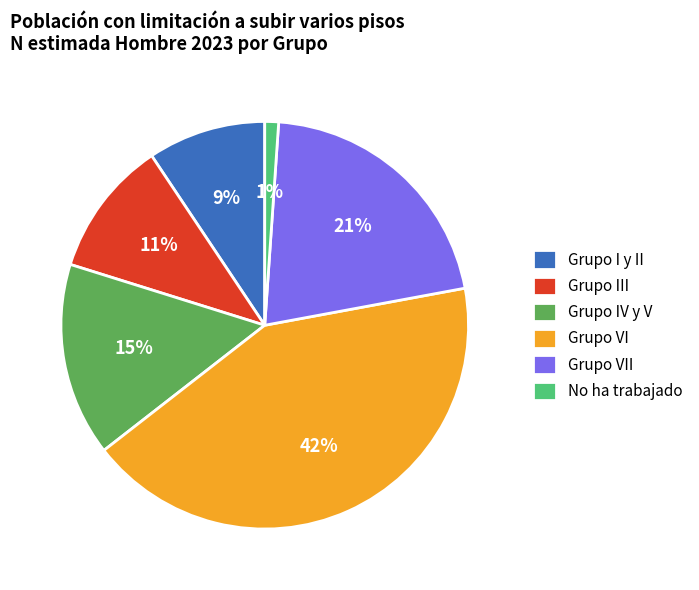

Does No ha trabajado account for over 50% of the chart?

No